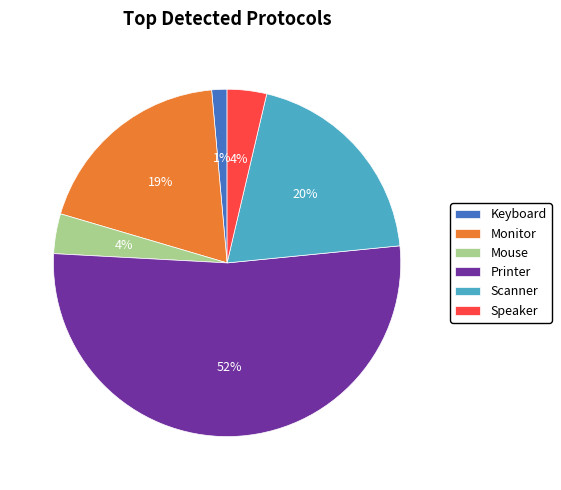

Does Printer represent more than half of the total?

Yes